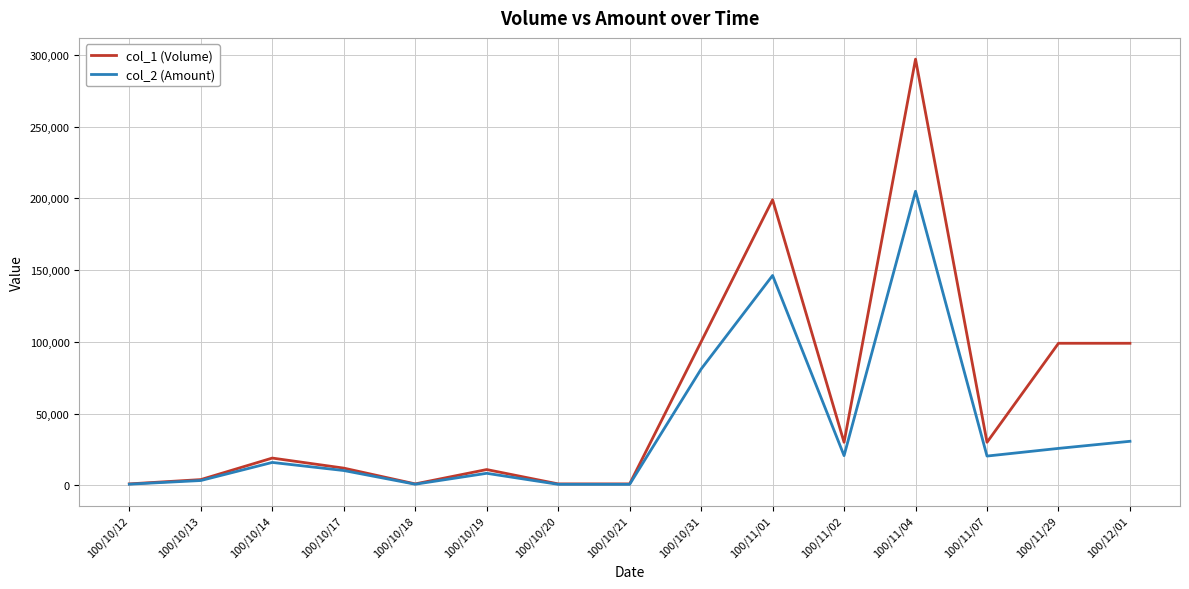

What position from the left is 100/10/18?

5